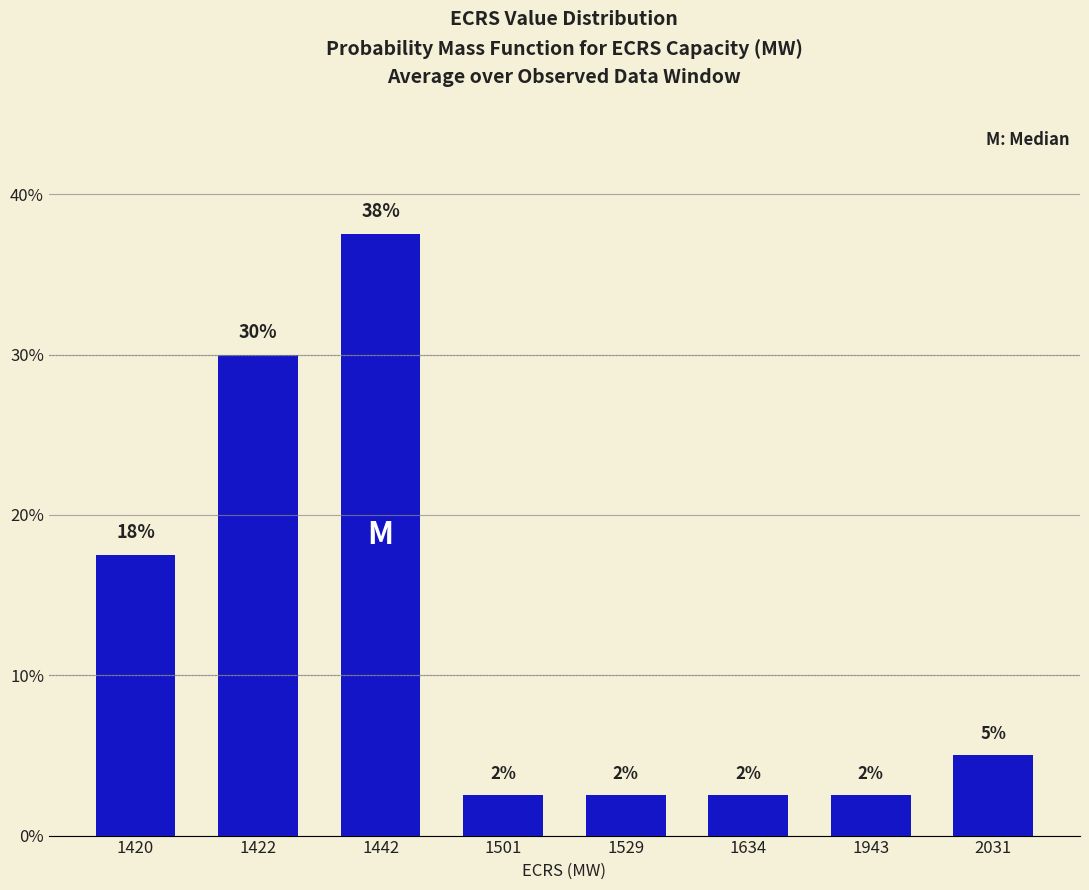

Where does the data first go above 5?

1420